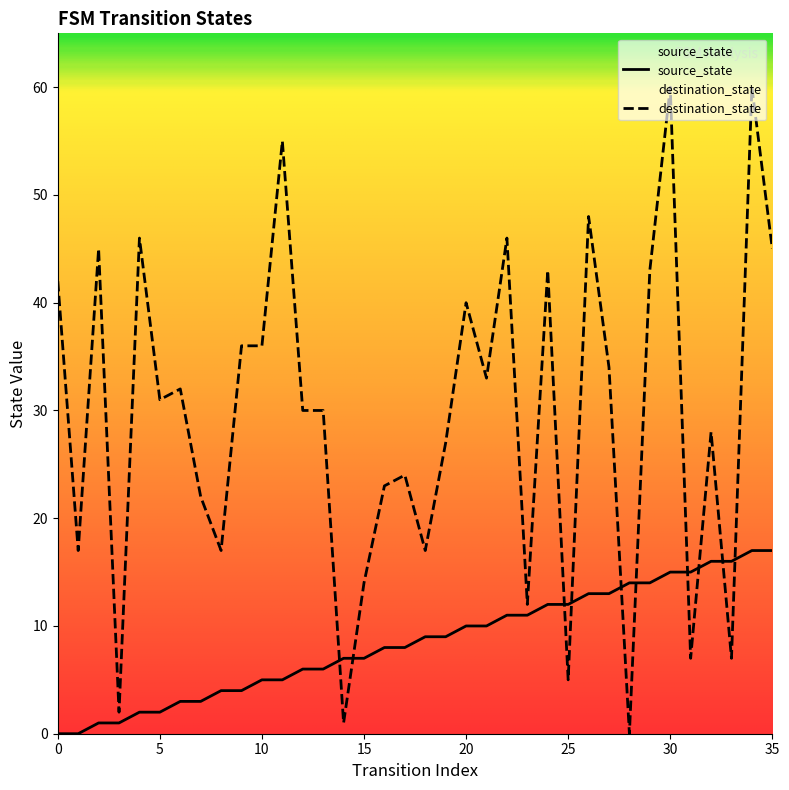

What is the sum of all destination_state values?

1058